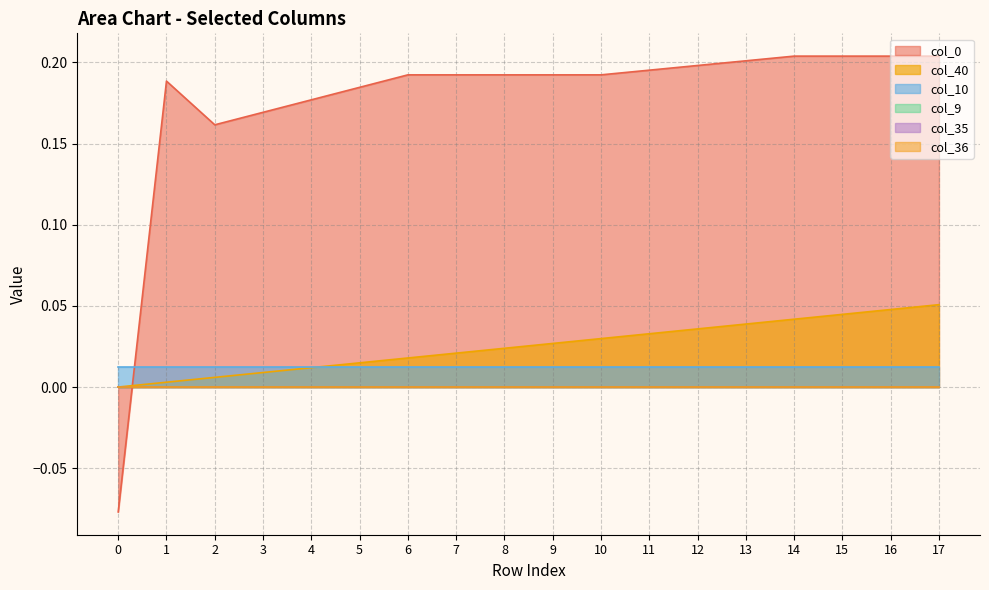

True or false: col_35 and col_0 intersect in this chart.

True